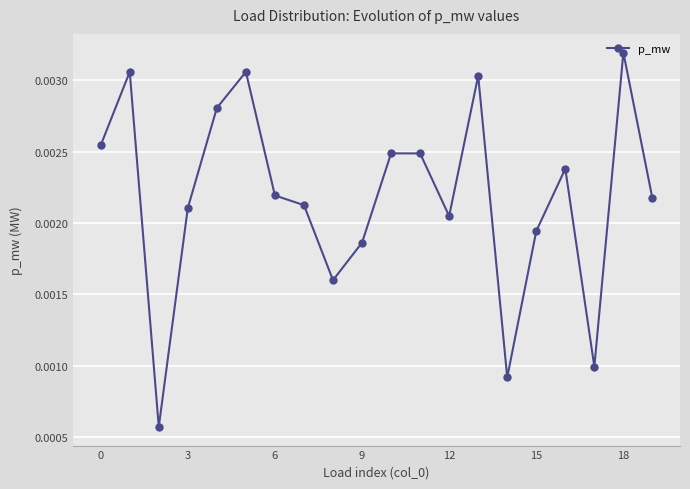

How many points are lower than both their immediate neighbors (excluding endpoints)?

5